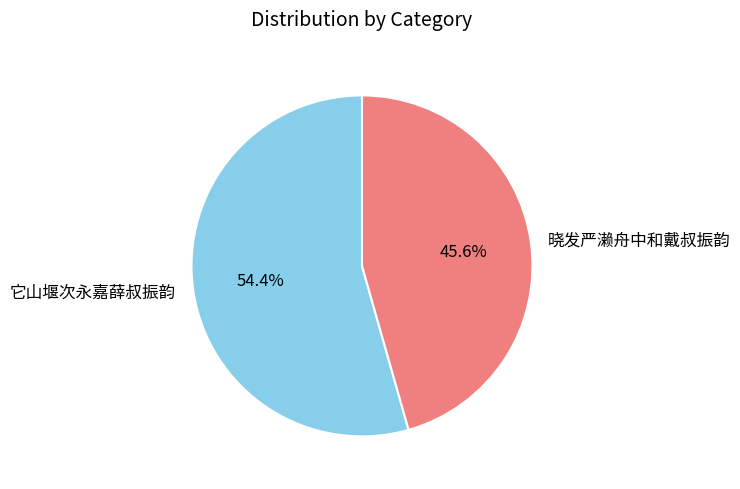

To the nearest percent, what is the combined percentage of 晓发严濑舟中和戴叔振韵 and 它山堰次永嘉薛叔振韵?

100%